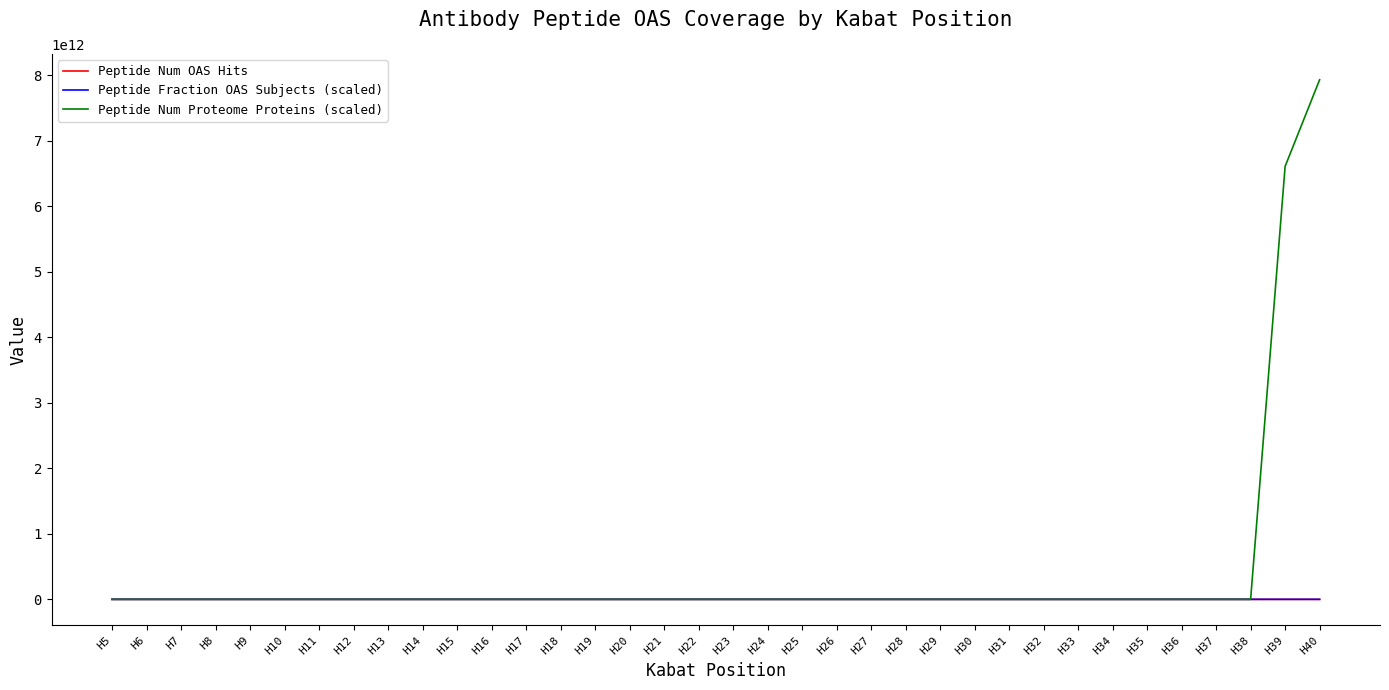

How many lines are shown in the chart?

3